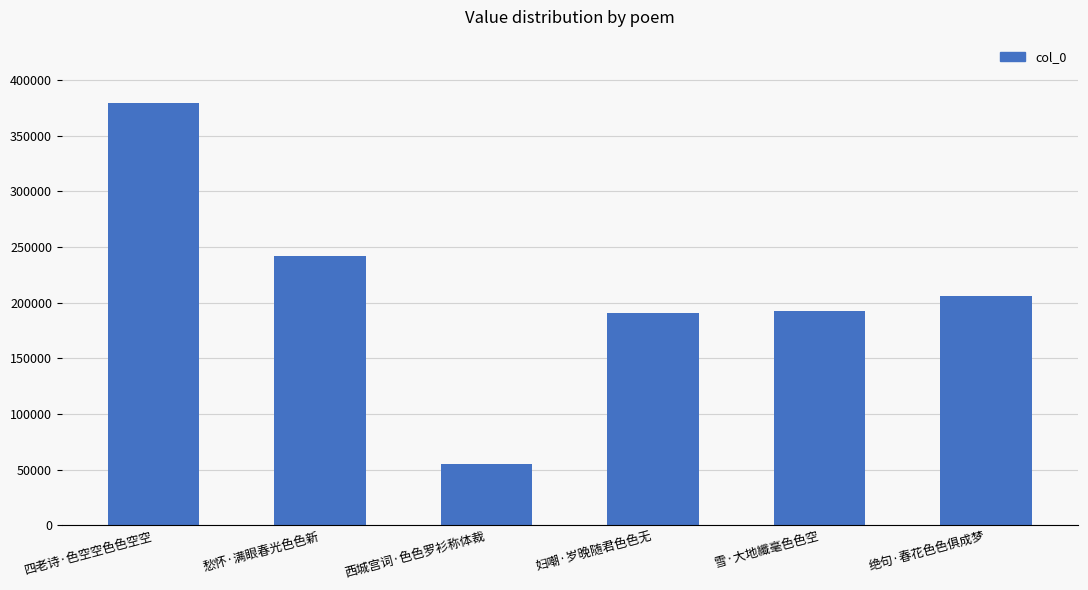

What is the minimum value shown in the chart?

54722